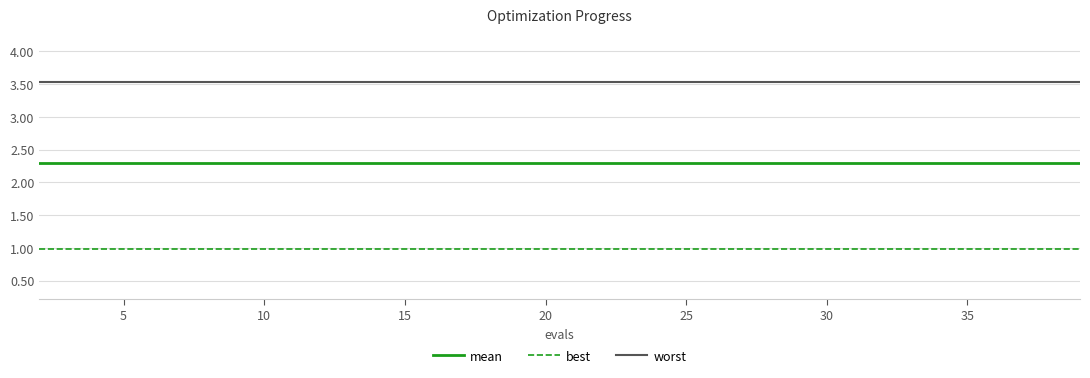

What is the maximum value for best?

1.0